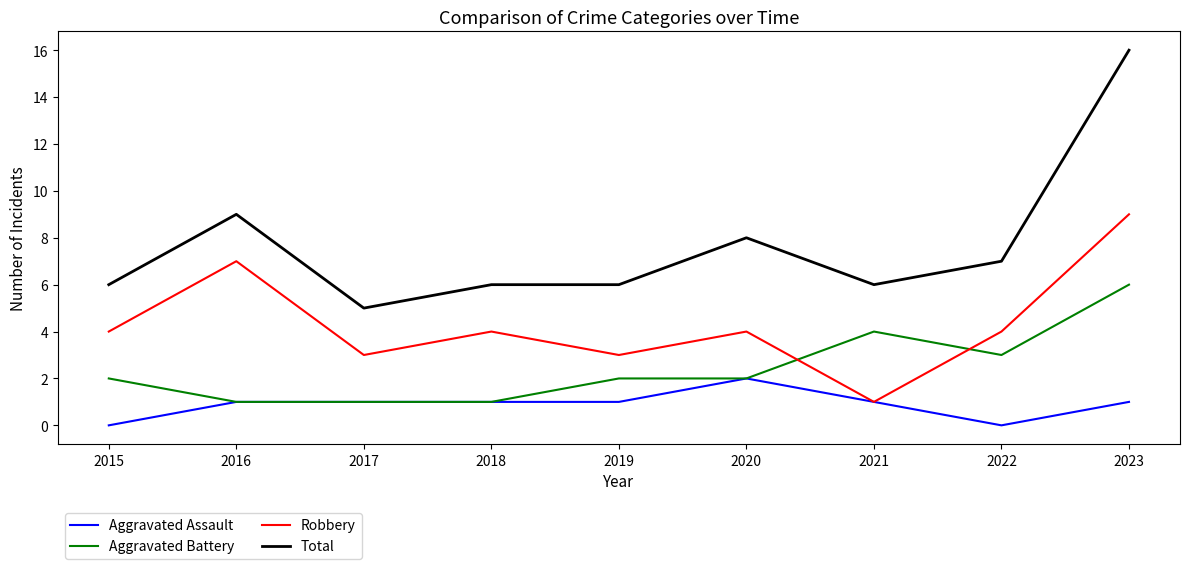

List the series in order of their peak value, lowest first.

Aggravated Assault, Aggravated Battery, Robbery, Total